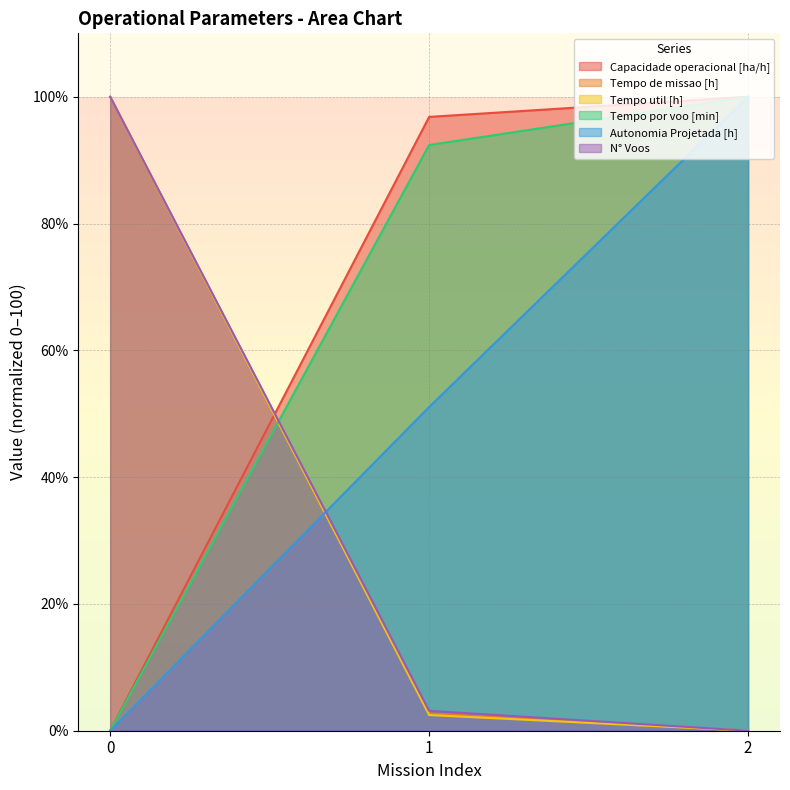

At how many categories does at least one series exceed 56?

3